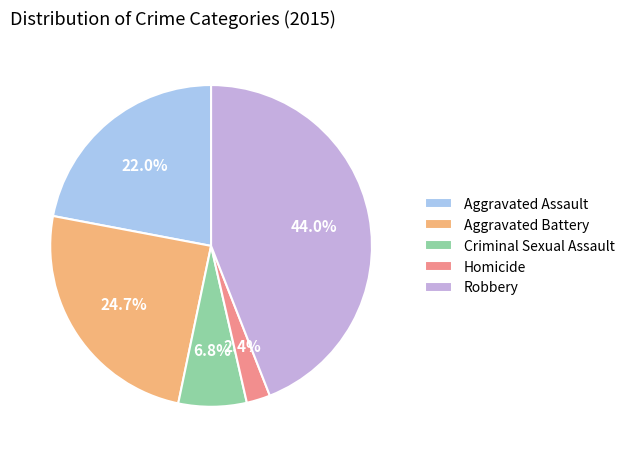

To the nearest percent, what portion does Homicide represent?

2%